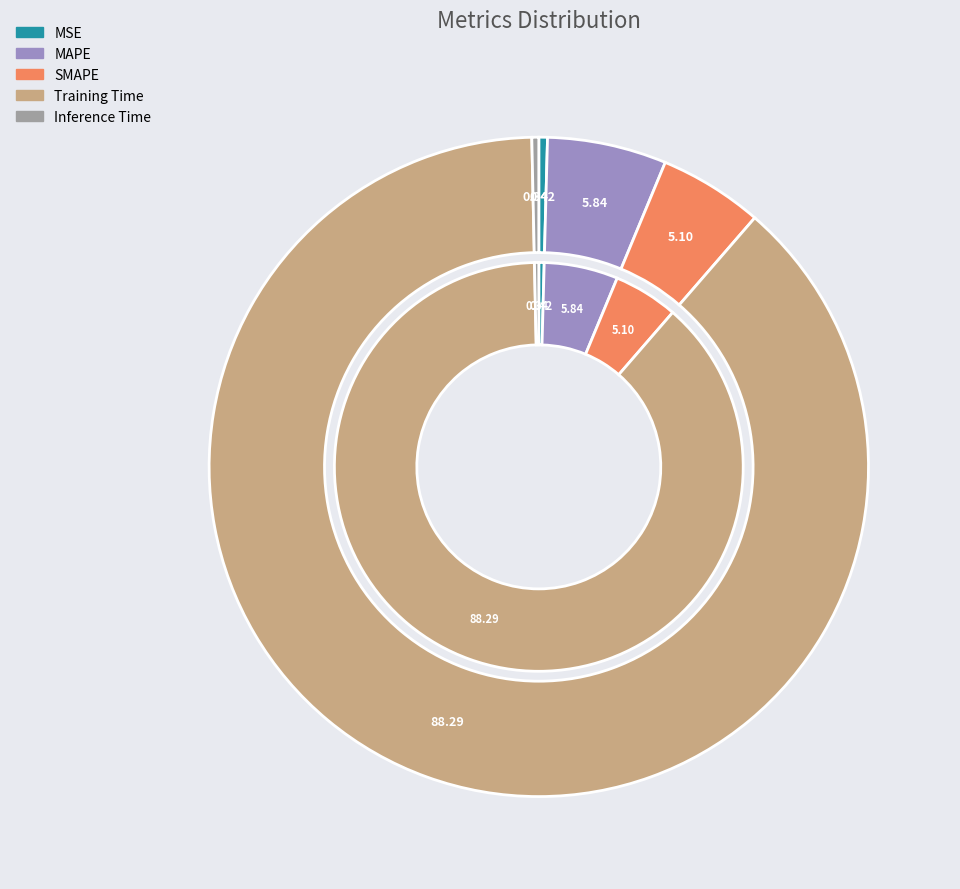

Is MSE the majority of the pie?

No